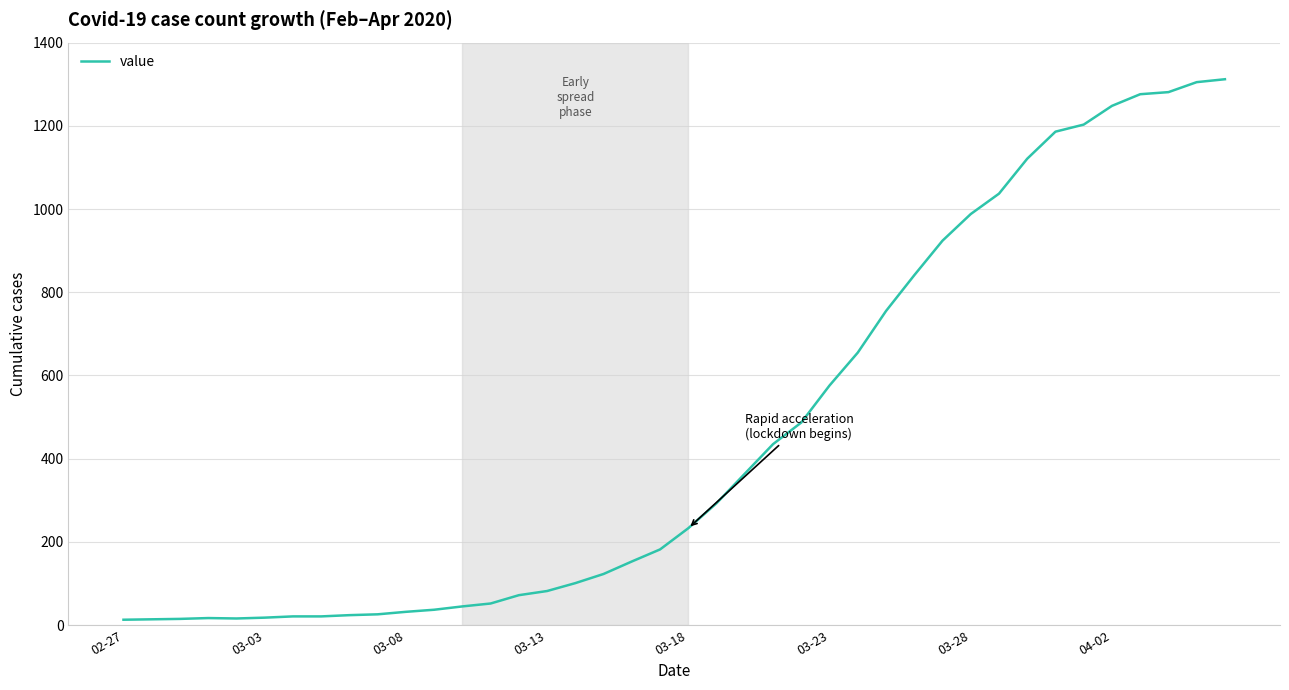

What is the difference between the maximum and minimum values?

1299